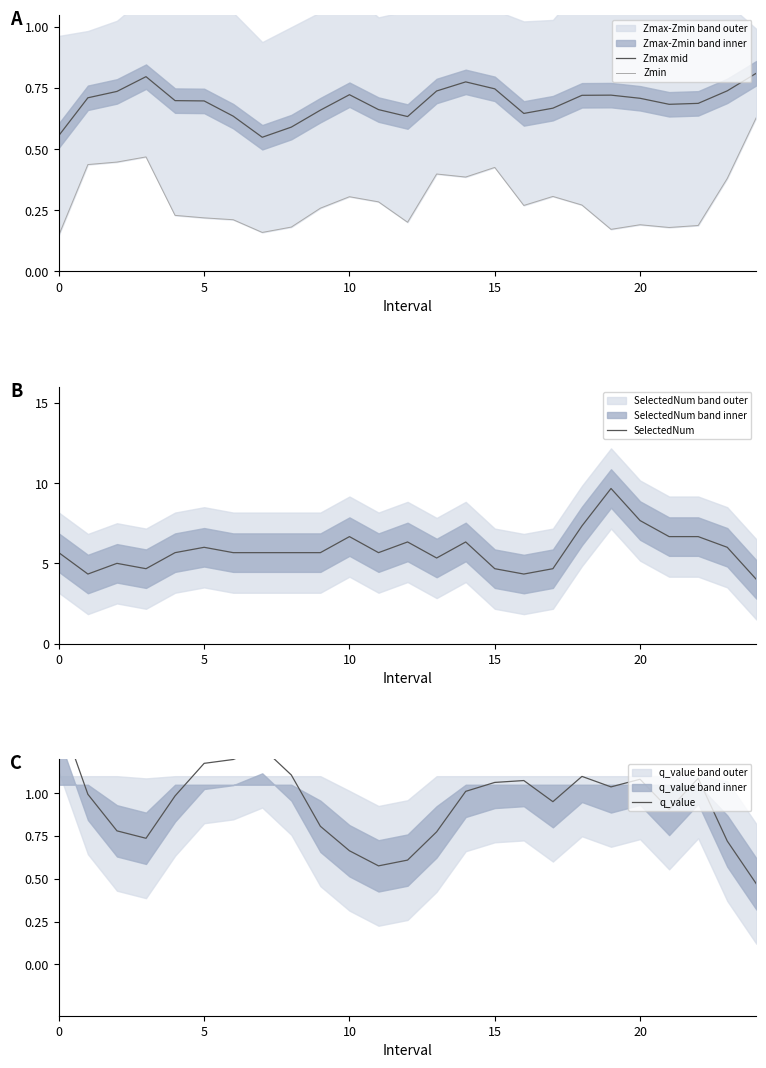

Which series has the largest range (max minus min)?

SelectedNum